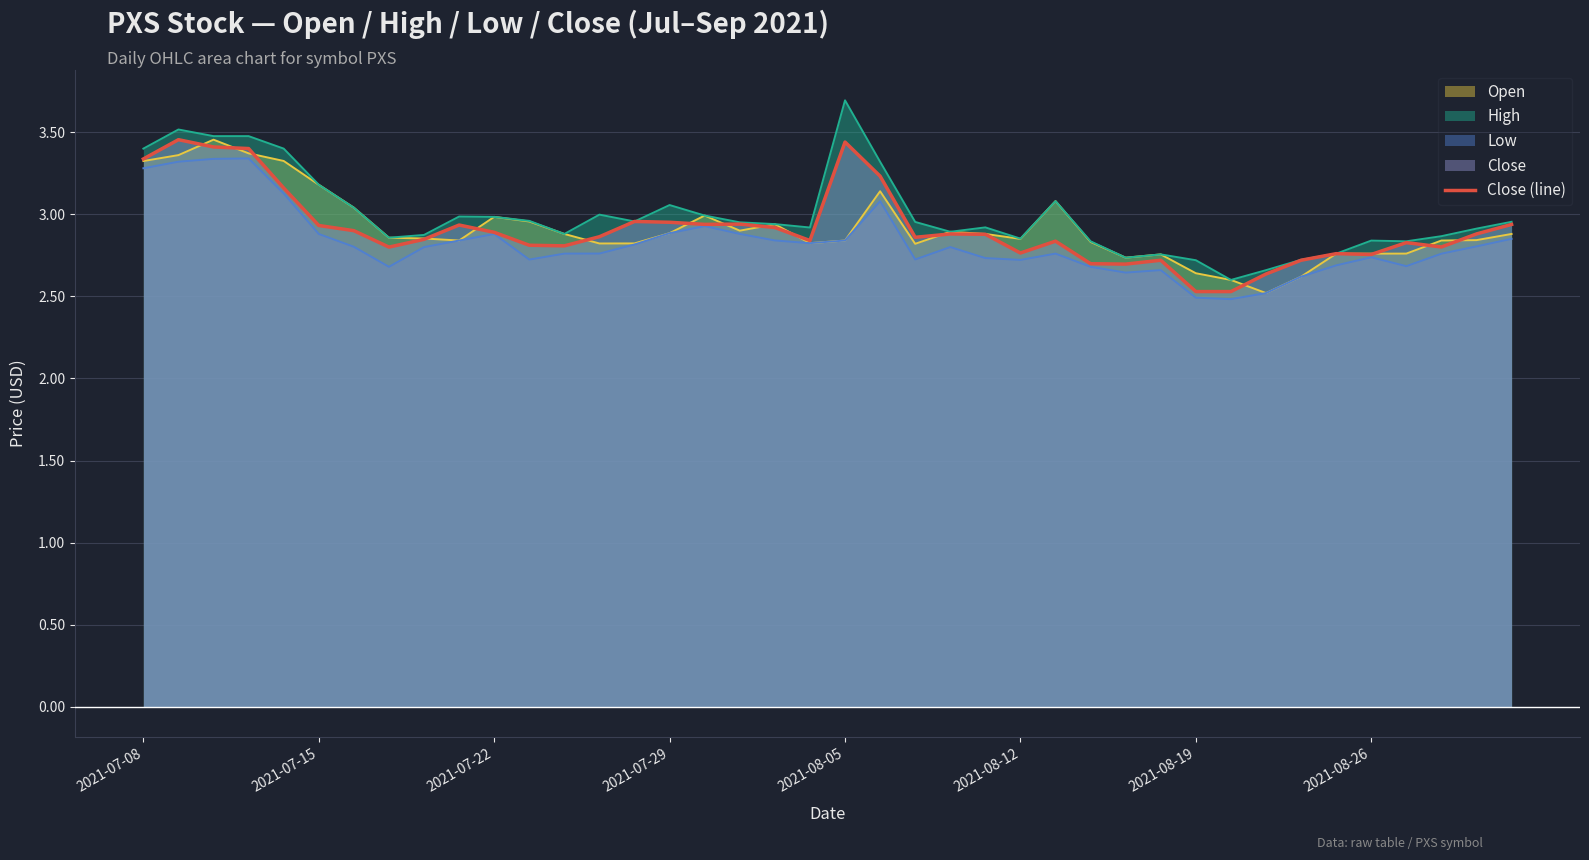

Read the value at 2021-08-12.

2.8